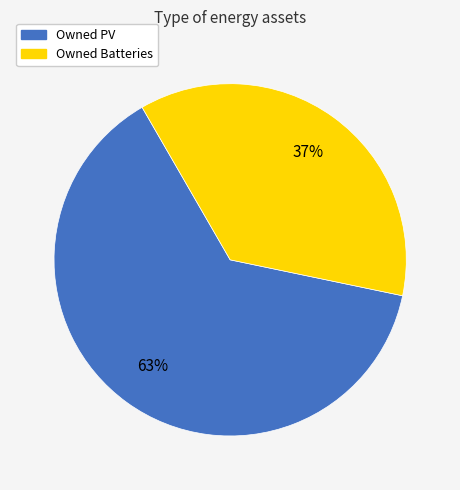

To the nearest percent, what is the average slice percentage?

50%